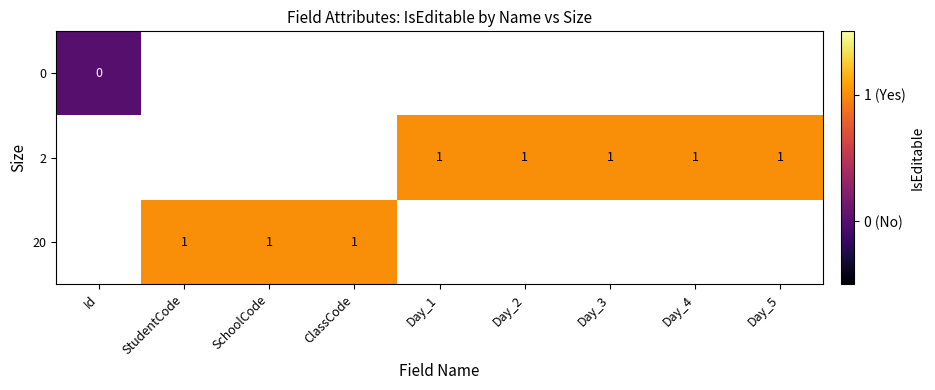

The value of 20 at ClassCode is 1. True or false?

True